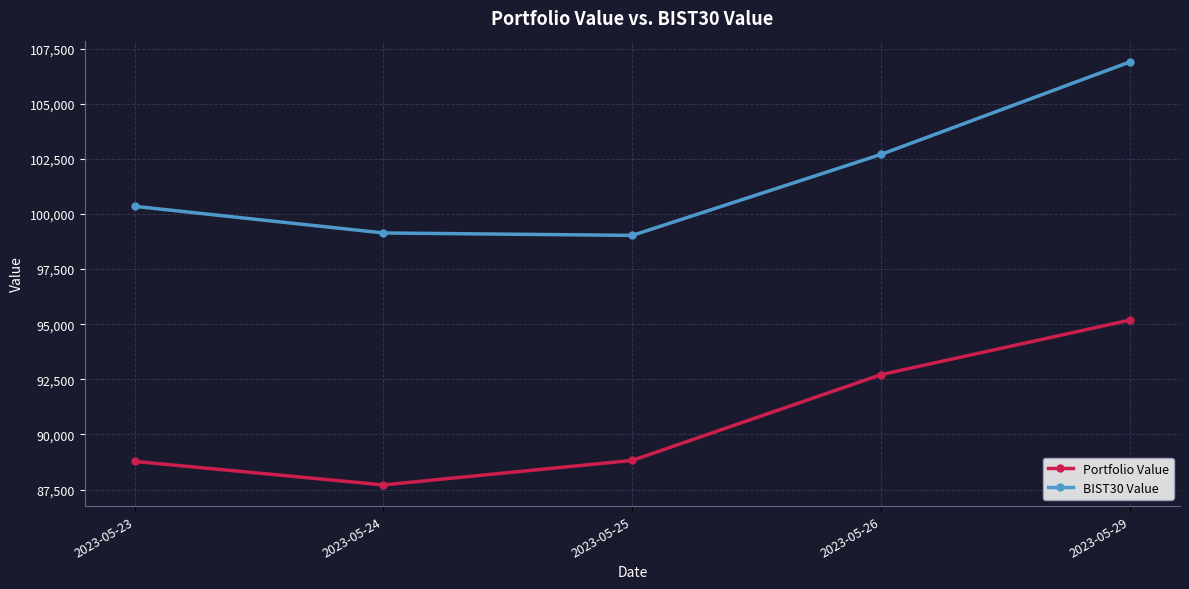

What is the minimum value shown in the chart?

87712.7